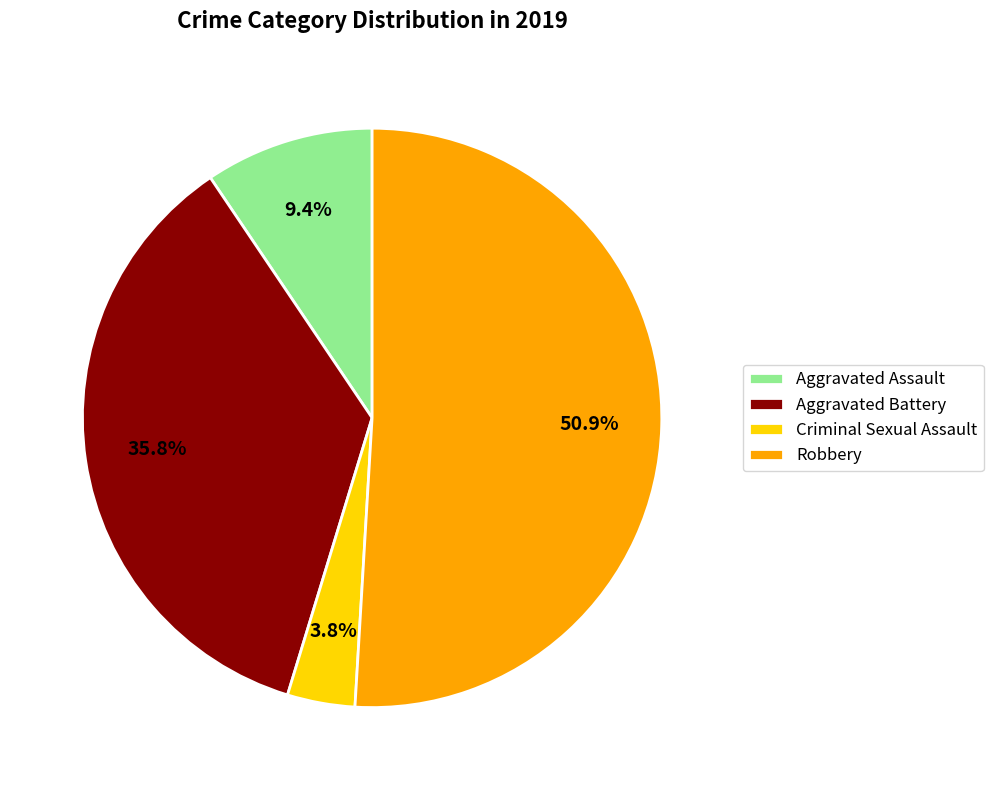

What is the majority slice?

Robbery